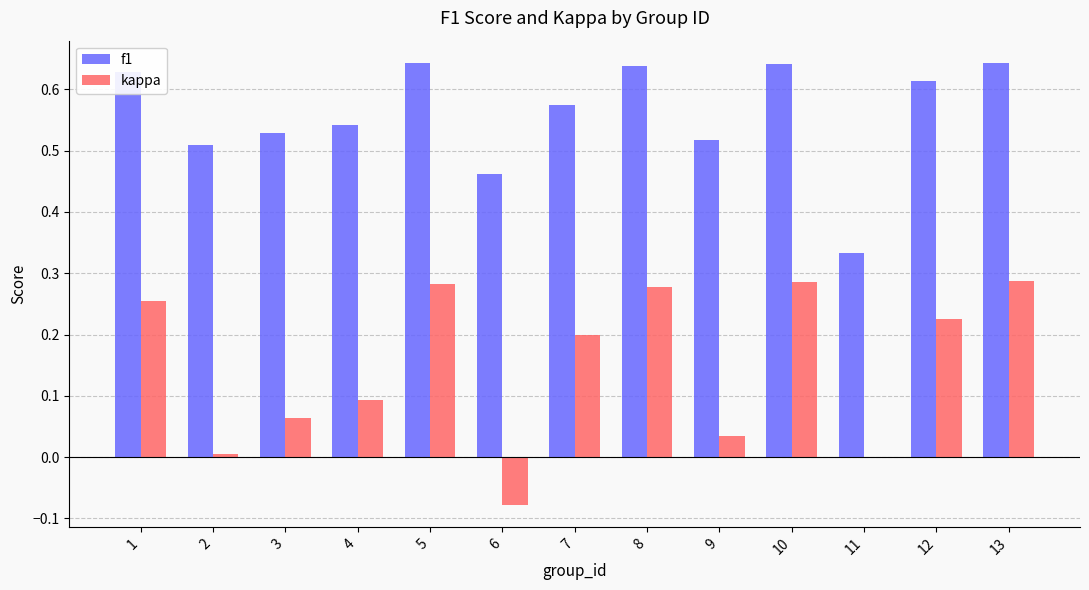

What is the sum of all kappa values?

1.9